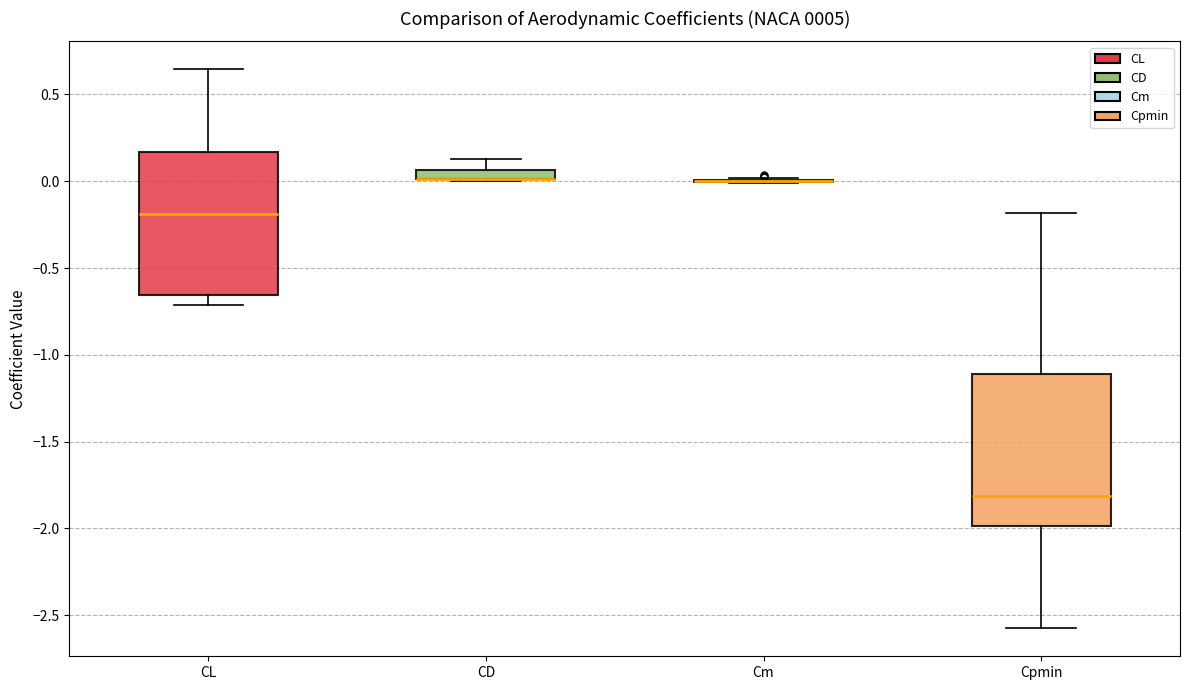

Which box is the tallest, from its lower edge to its upper edge?

Cpmin